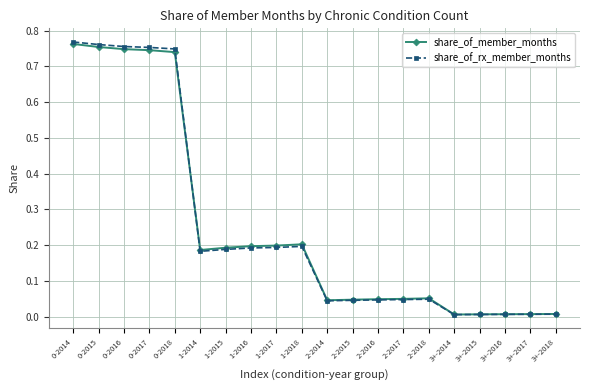

Is the value of share_of_member_months at 1-2016 greater than the value of share_of_rx_member_months at 3+-2014?

Yes